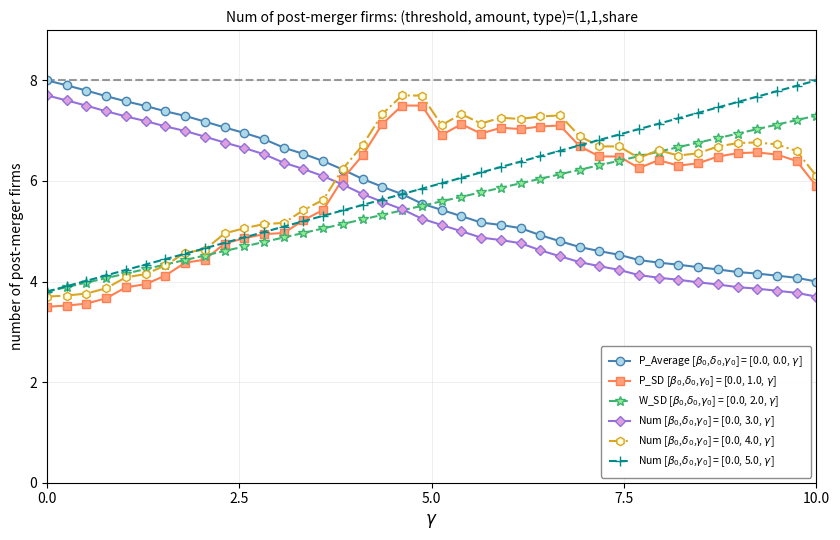

What is the greatest value displayed?

8.0